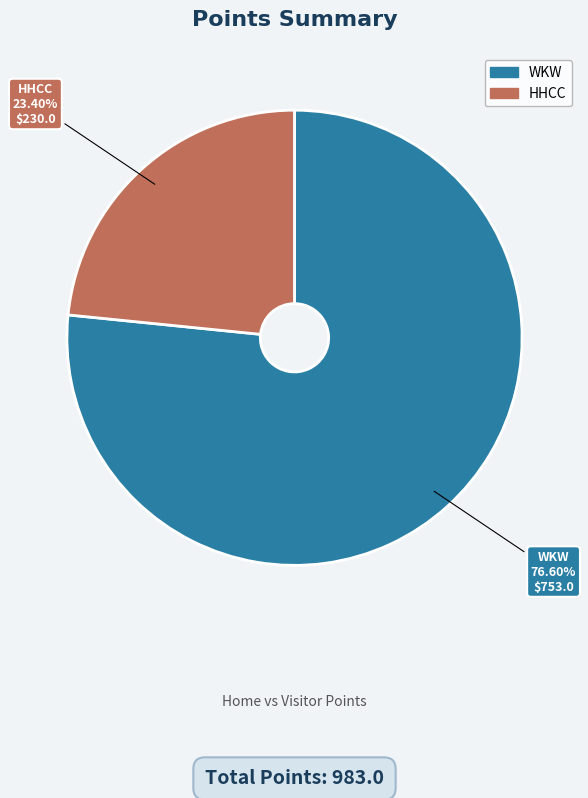

How many slices are in this pie chart?

2